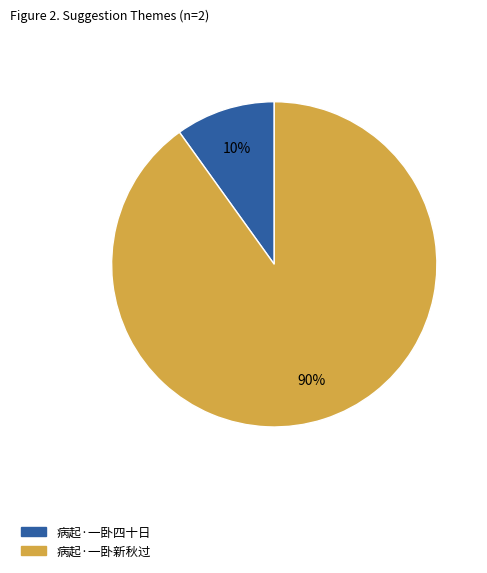

Does 病起·一卧新秋过 account for over 50% of the chart?

Yes